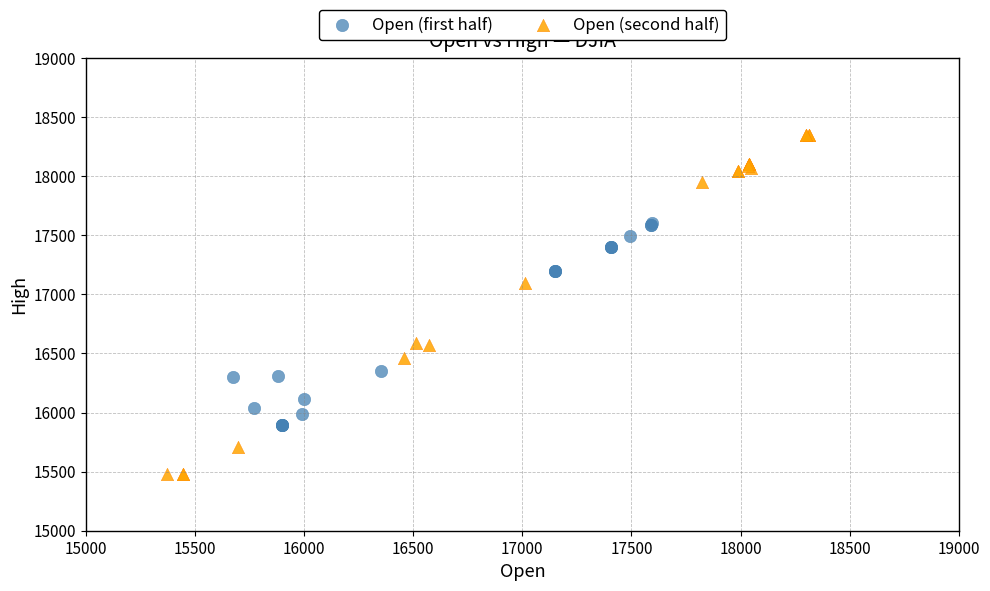

What are all the series names shown in the legend?

Open (first half), Open (second half)